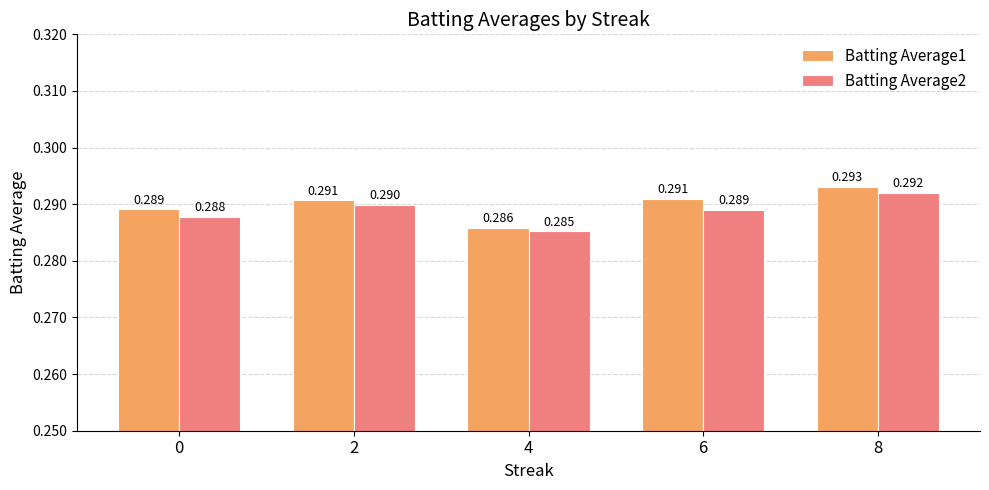

Is the value of Batting Average2 at 2 greater than the value of Batting Average1 at 0?

Yes